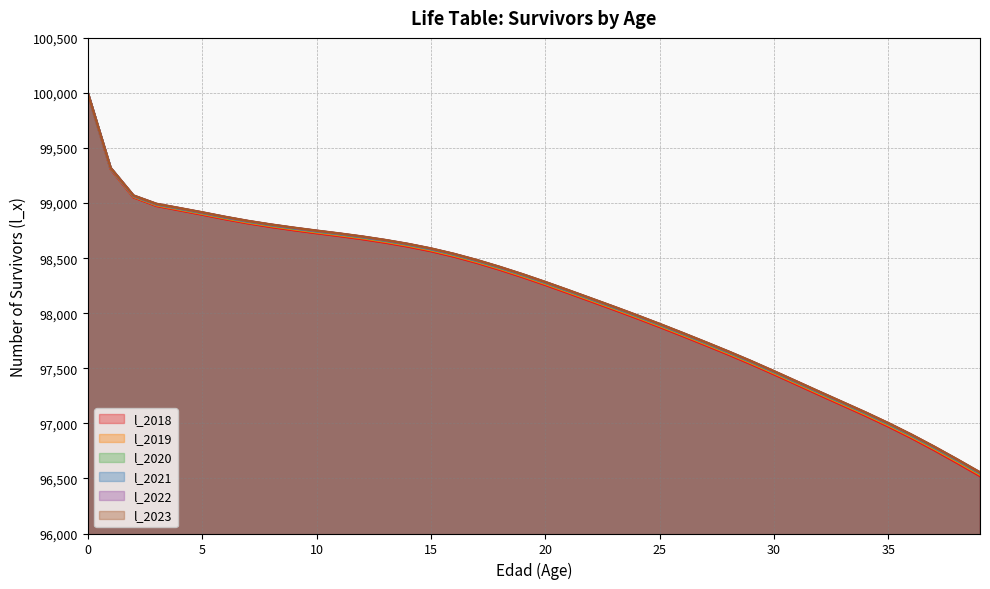

What is the difference between the maximum and minimum values in the l_2023 series?

3445.1